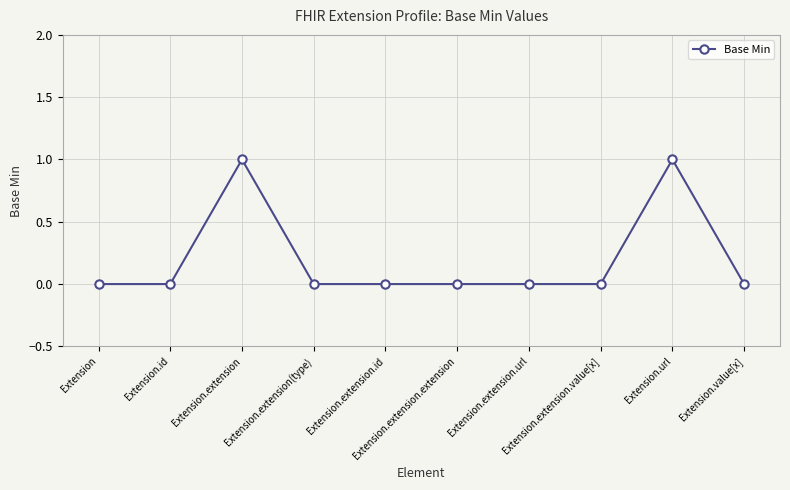

What is the difference between the second highest and minimum values?

1